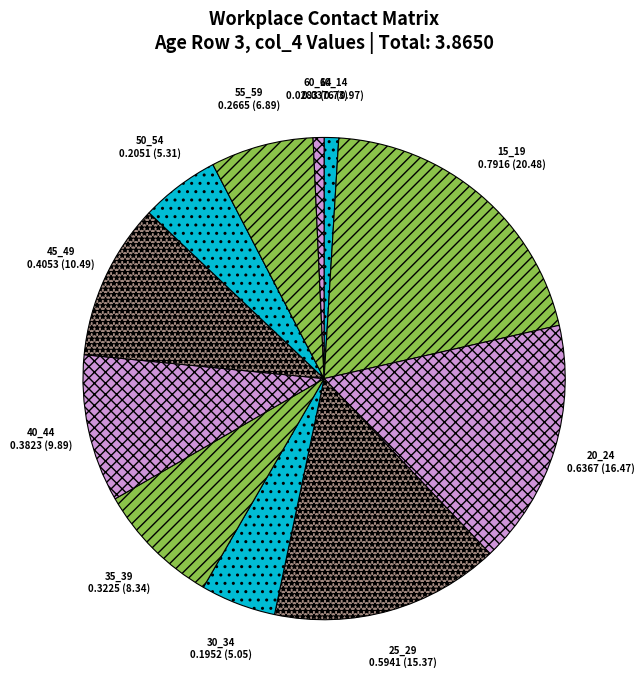

Which has a higher value, 25_29 or 15_19?

15_19